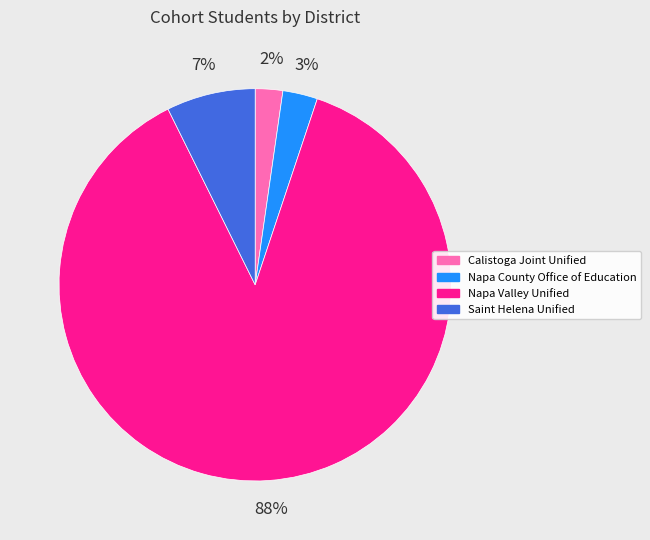

To the nearest percent, what portion does Napa County Office of Education represent?

3%